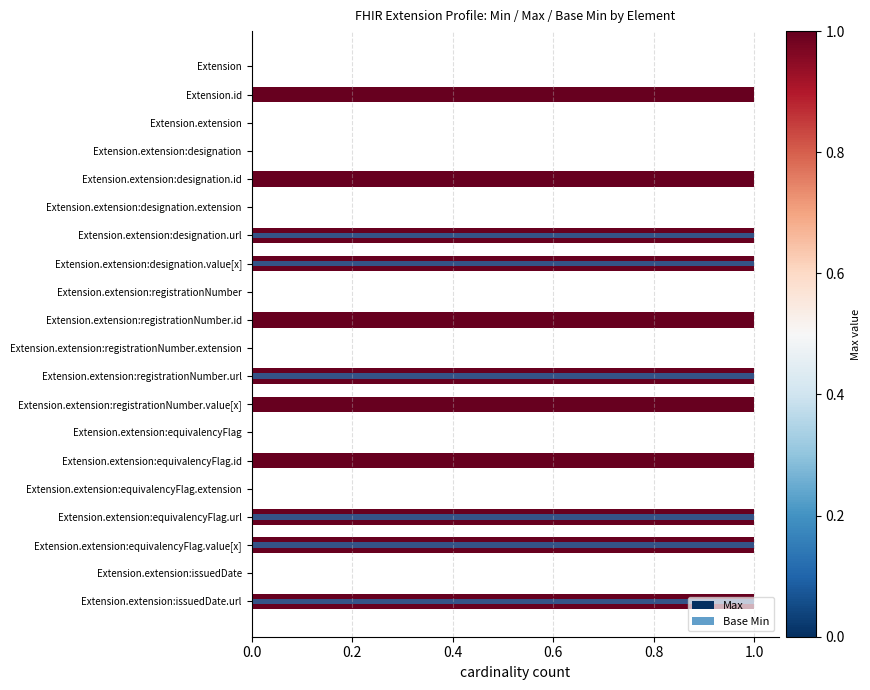

Which series has the largest range (max minus min)?

Max